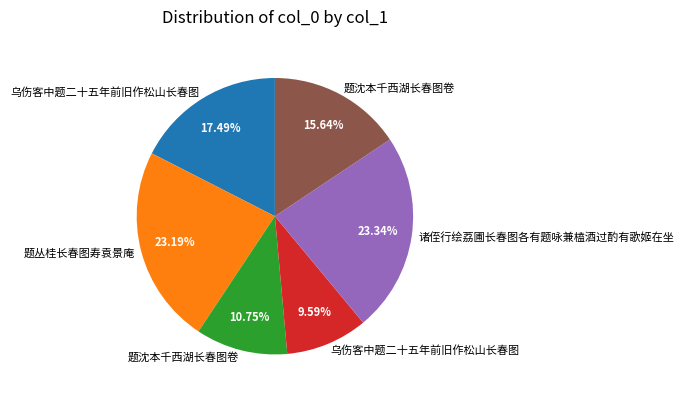

Does any single category account for the majority?

No